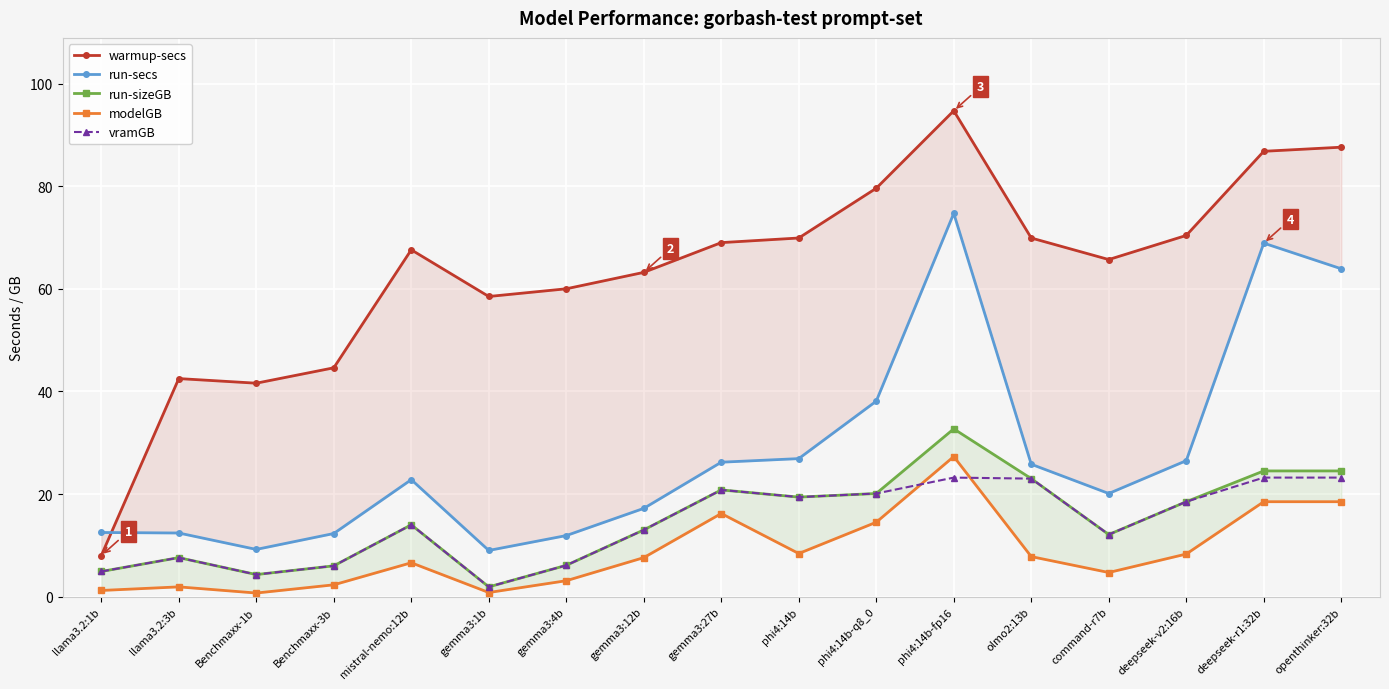

Where is the first local minimum for warmup-secs?

Benchmaxx-1b